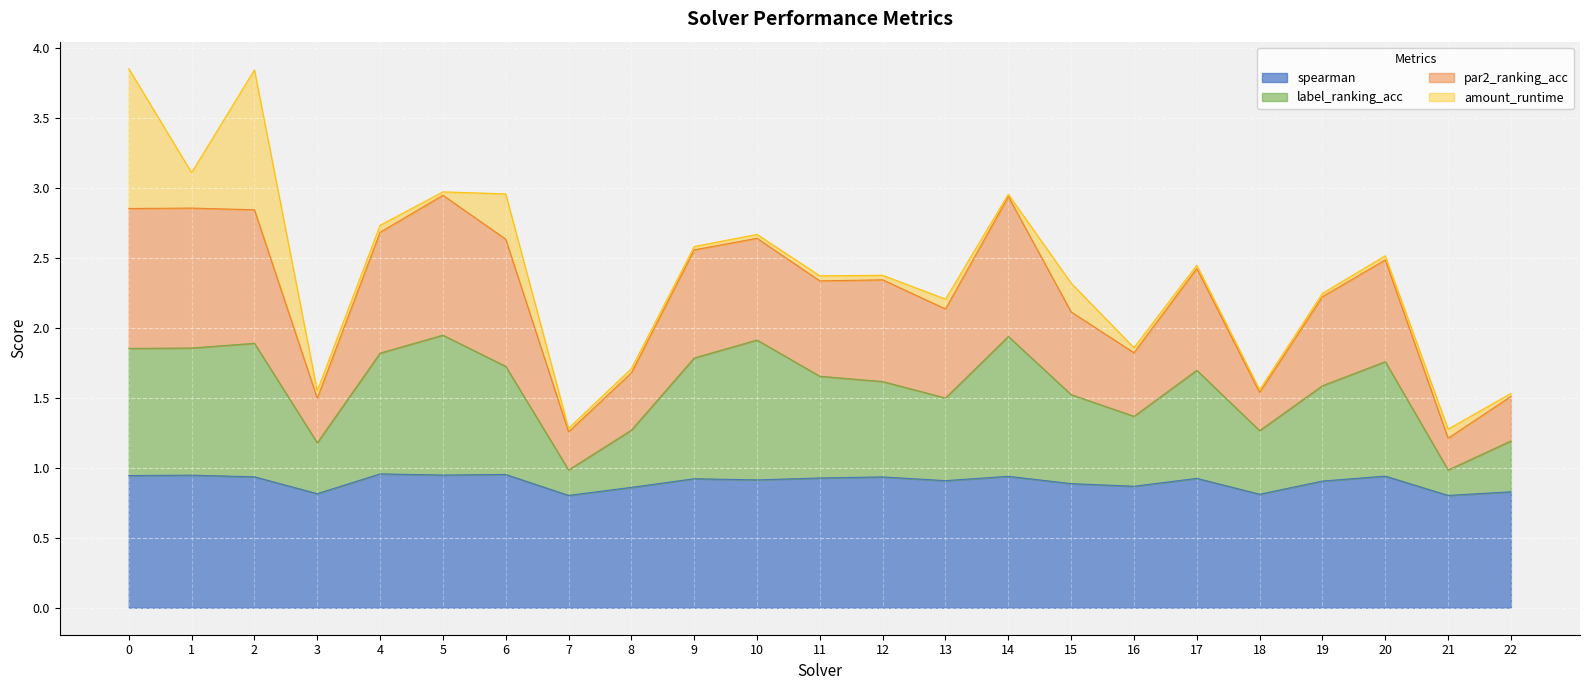

What is the minimum value for spearman?

0.8